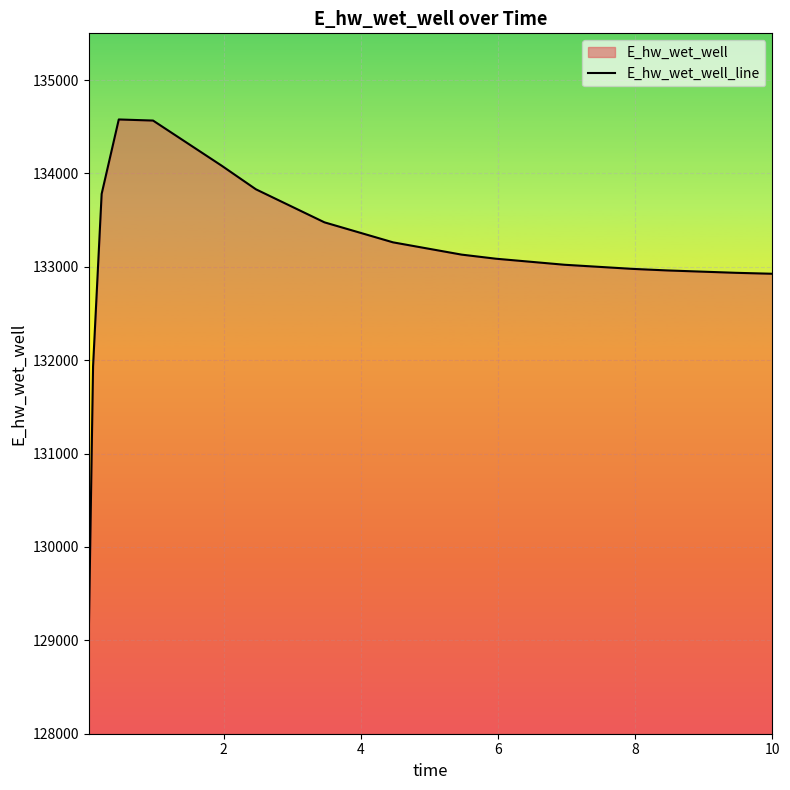

Count the number of data series in this chart.

1